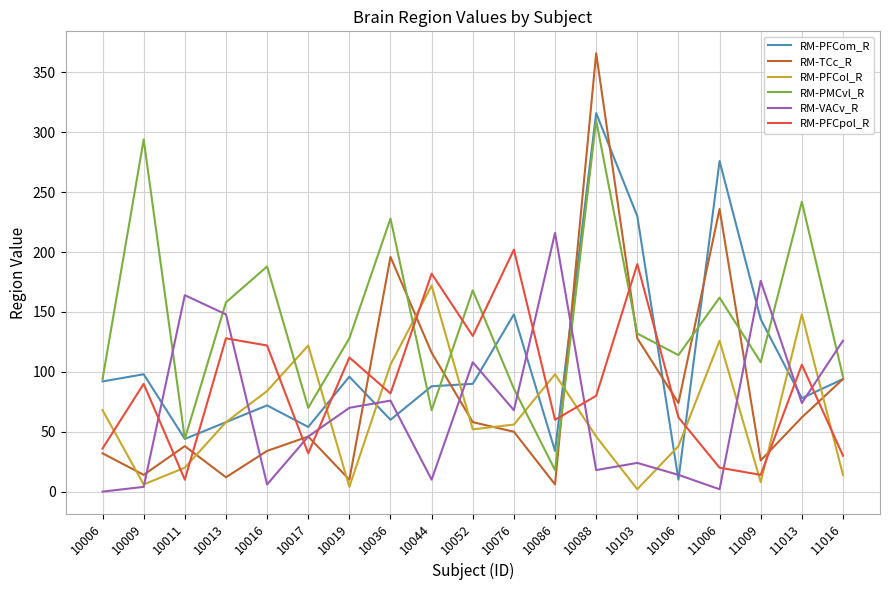

Between which two adjacent categories do RM-VACv_R and RM-PFCpol_R first intersect?

10009 and 10011